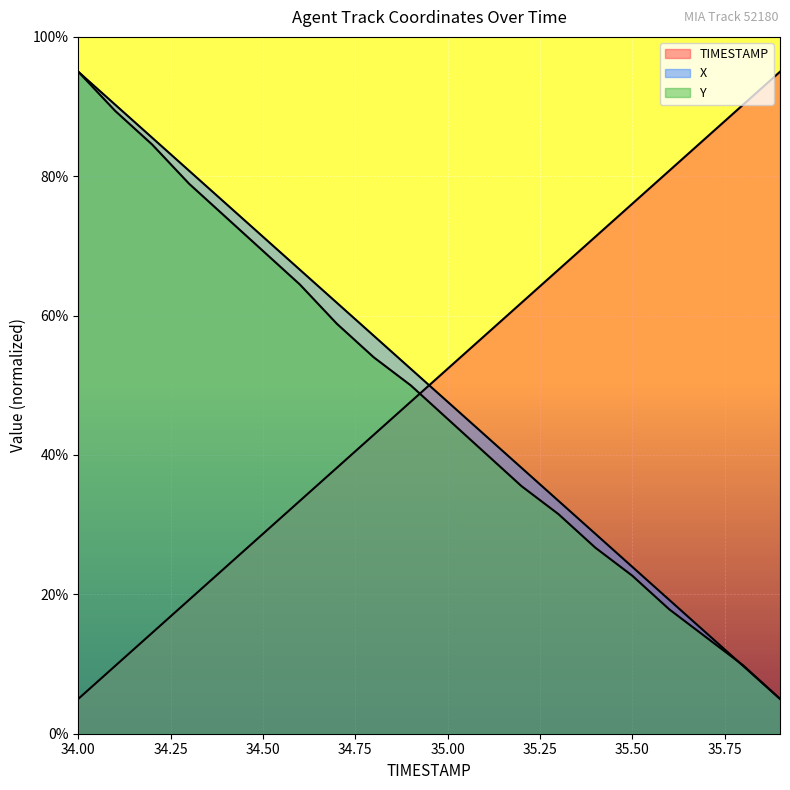

How many data points in Y (line) are less than 50?

10